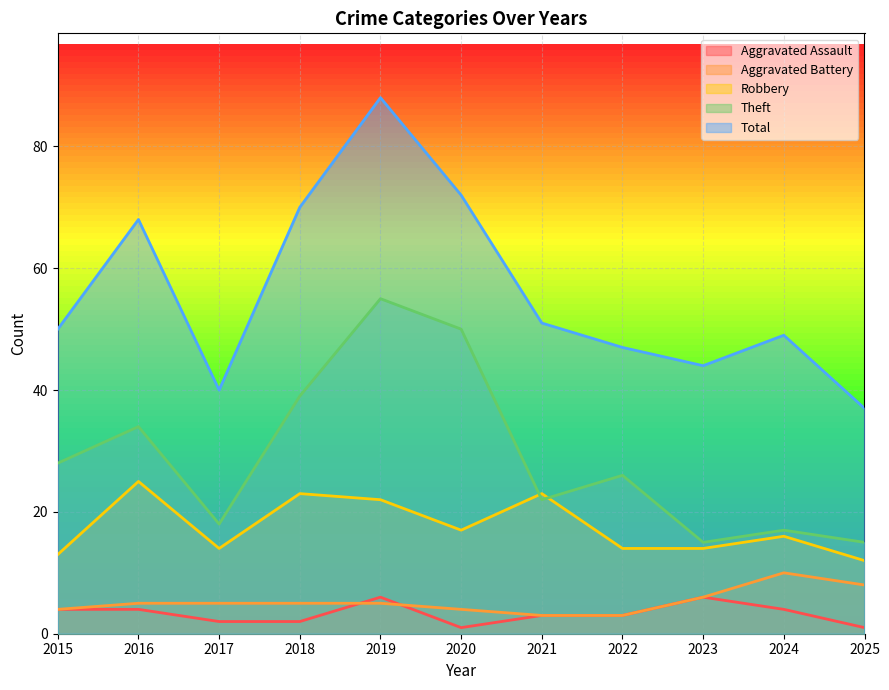

Which series has the largest total across all categories?

Total